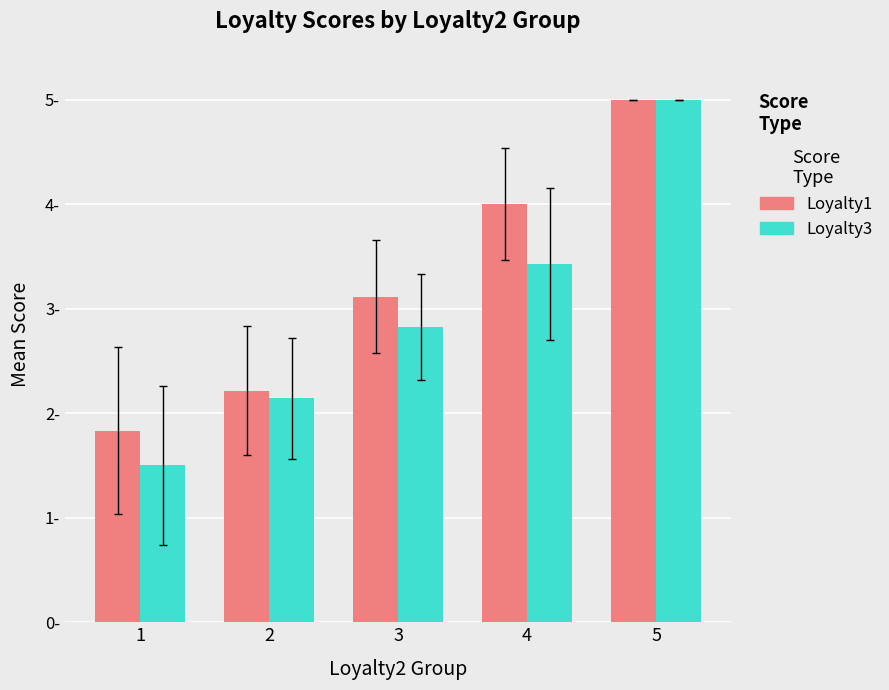

What is the average value of the Loyalty1 series?

3.2